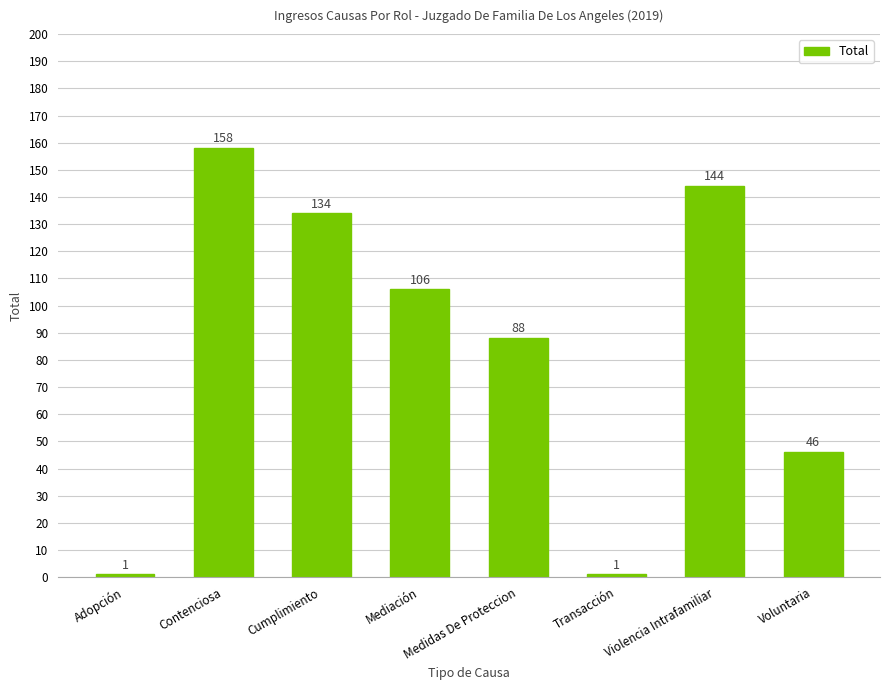

True or false: the data shows 1 at Adopción.

True